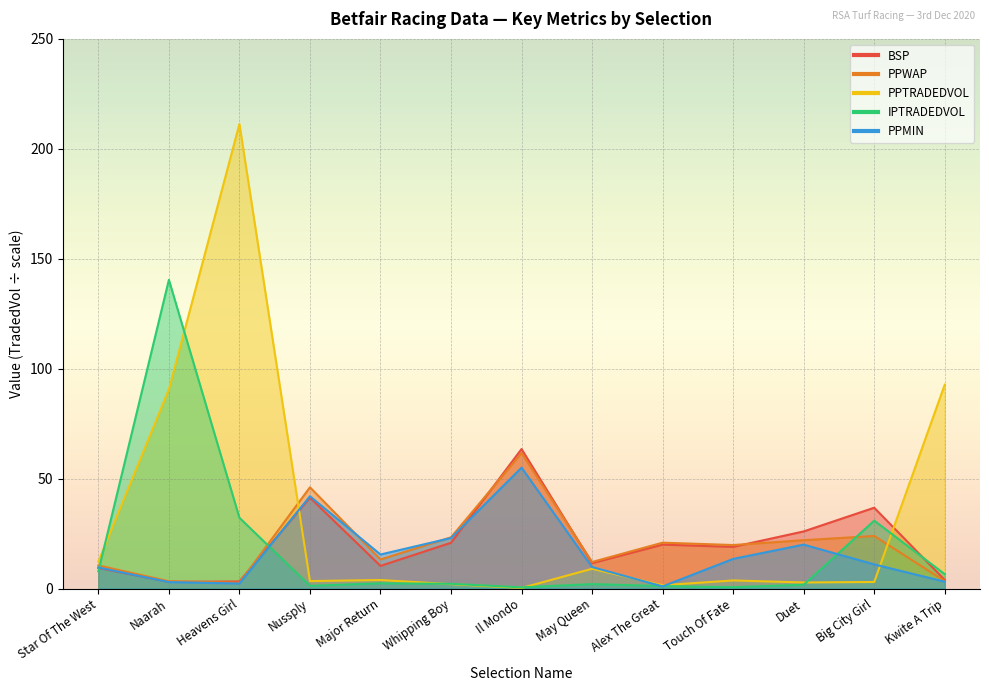

At which category does the chart reach its minimum across all series?

Il Mondo